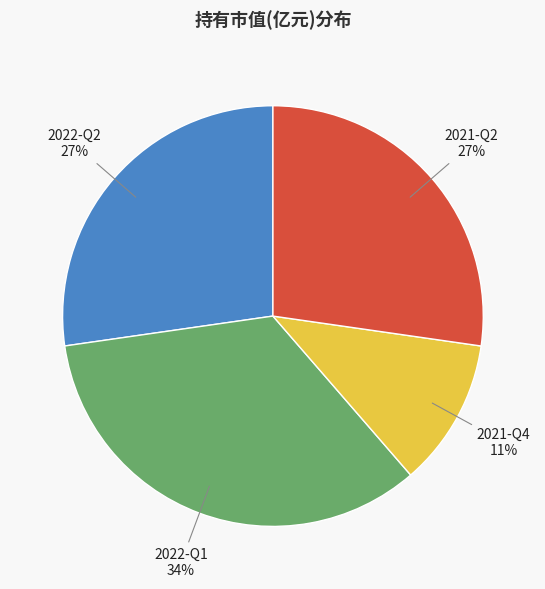

To the nearest percent, what is the average slice percentage?

25%